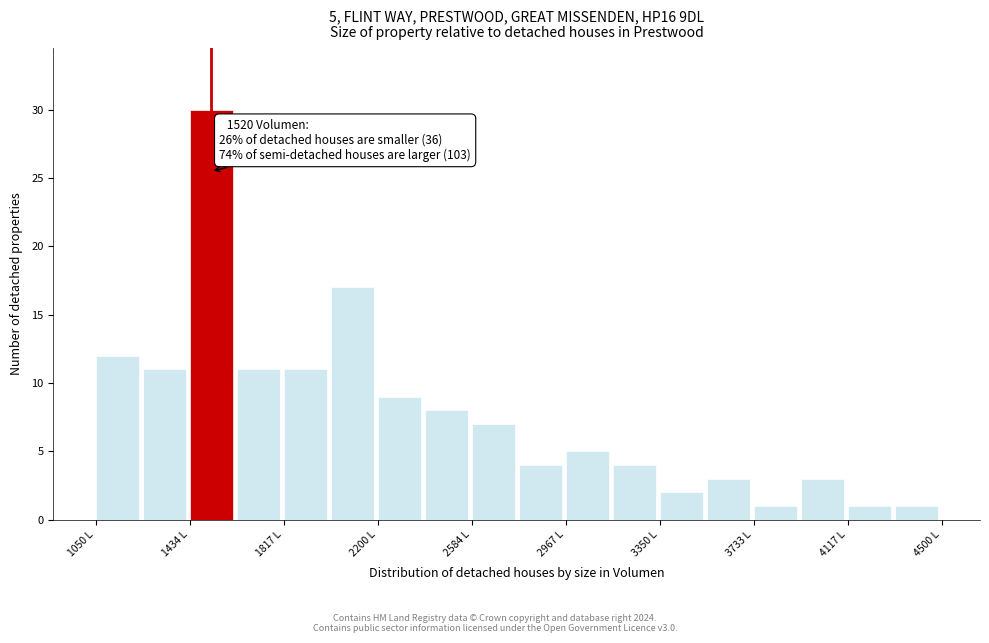

Read against the x-axis, roughly where is the centre of the tallest bar?

1500